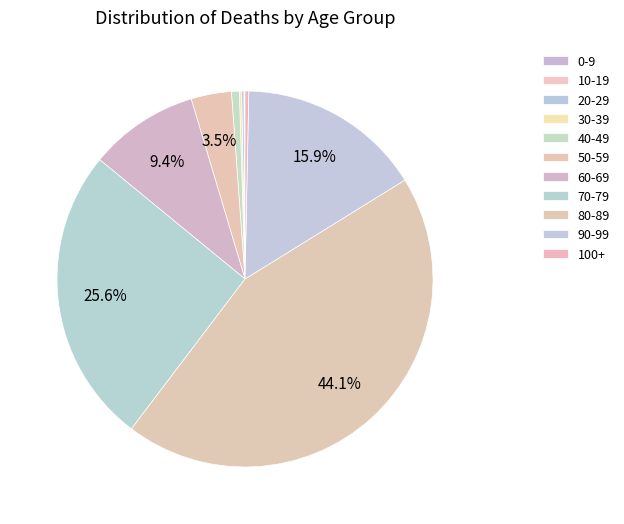

To the nearest percent, what is the difference between the largest and smallest slice percentages?

44%